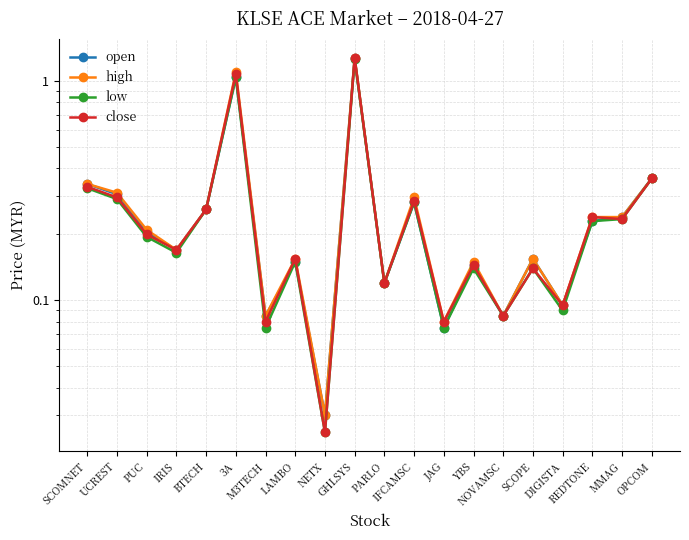

Which series has the widest spread of values?

close